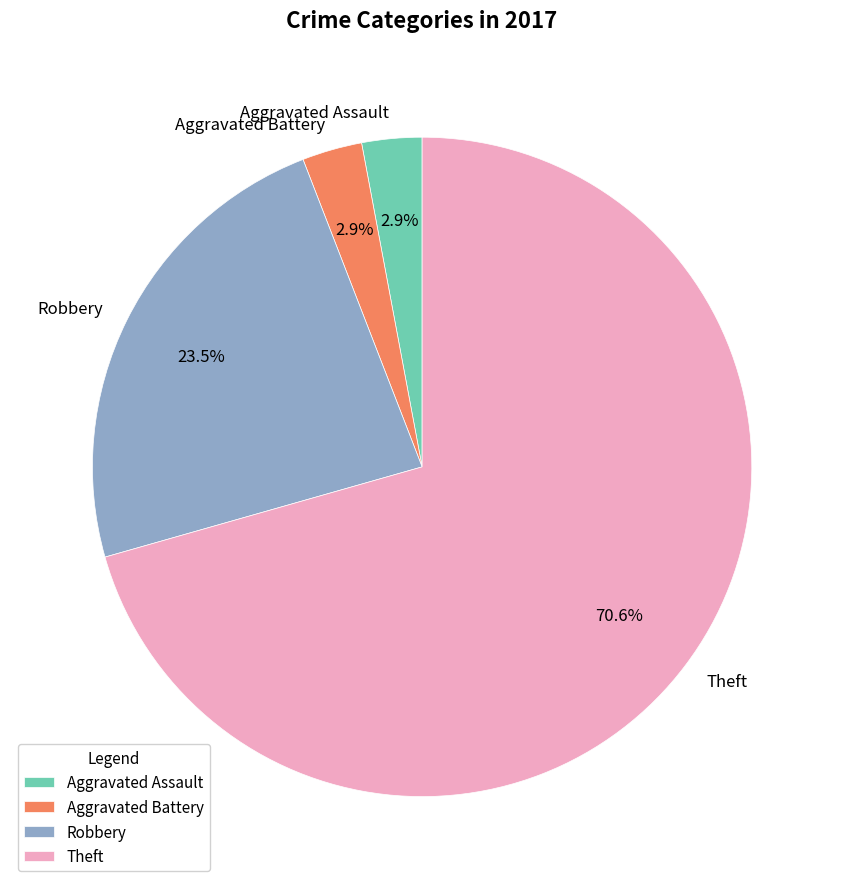

To the nearest percent, what percentage of the pie is Theft?

71%